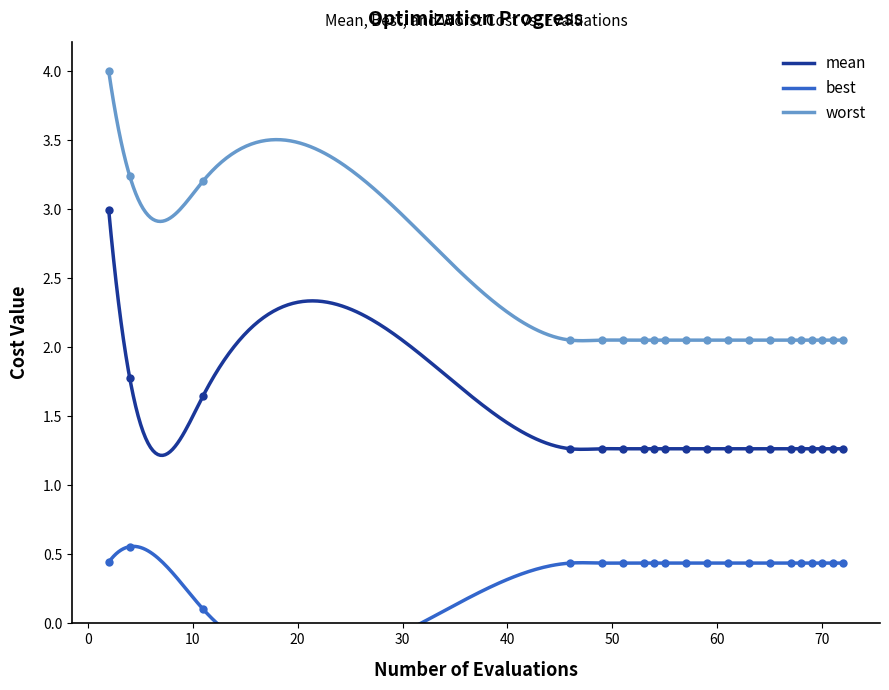

True or false: mean has more than 2 points higher than both neighbors.

True